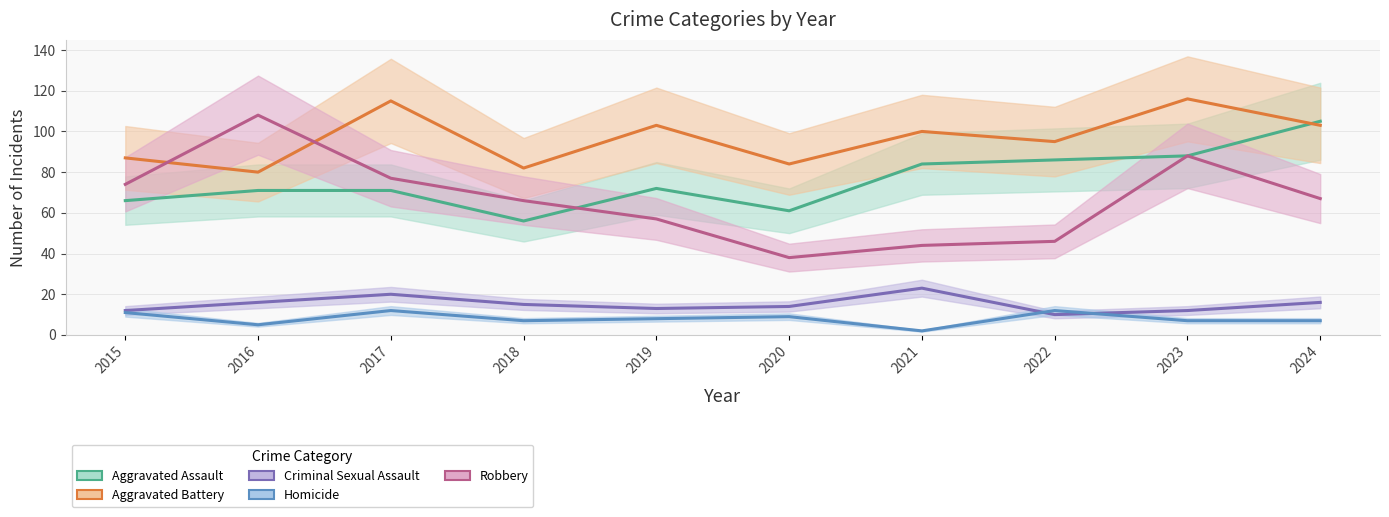

True or false: Aggravated Assault and Homicide intersect in this chart.

False